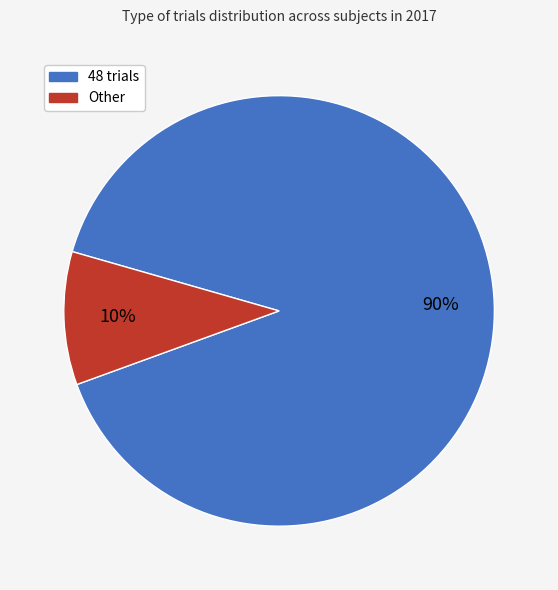

Do Other and 48 trials together represent more than half of the pie?

Yes